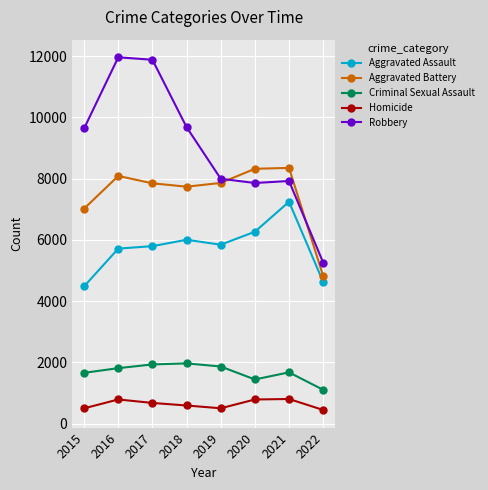

Where is the first local minimum for Aggravated Battery?

2018